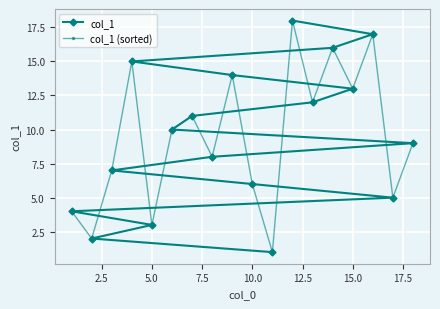

Which series has the widest spread of values?

col_1